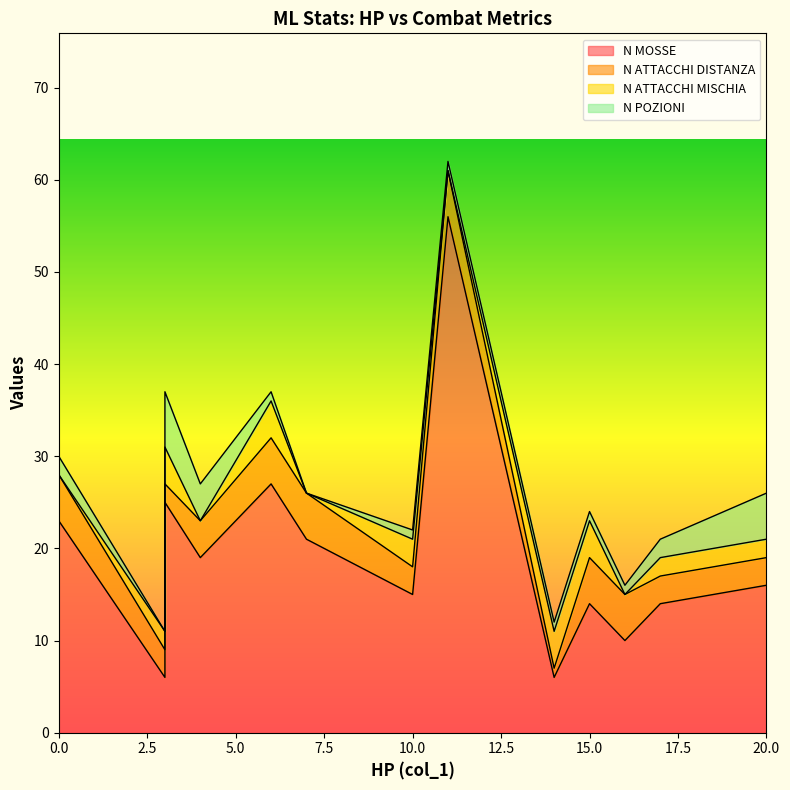

True or false: N MOSSE and N POZIONI cross at least once.

False